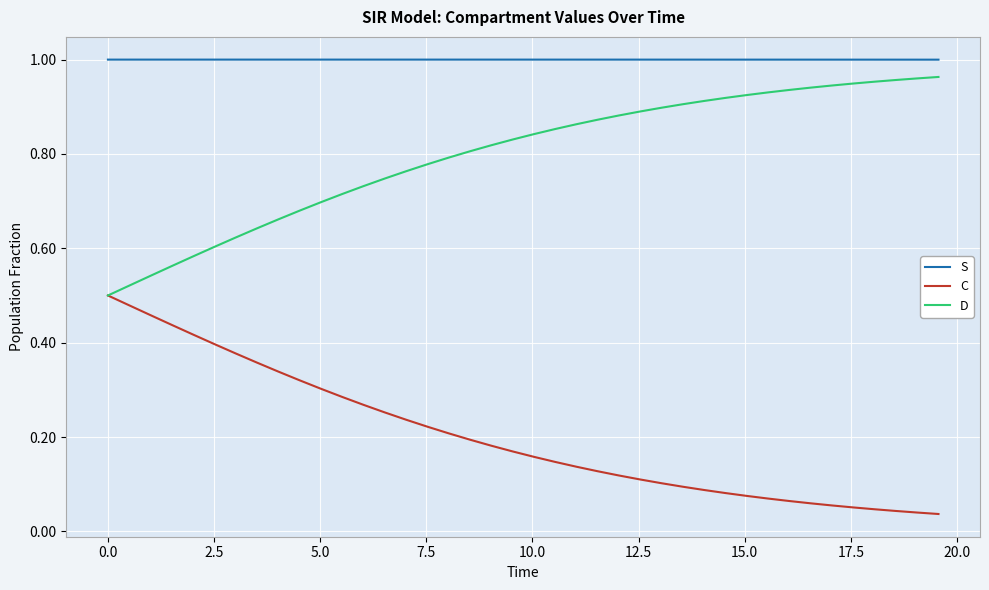

True or false: D and S cross at least once.

False